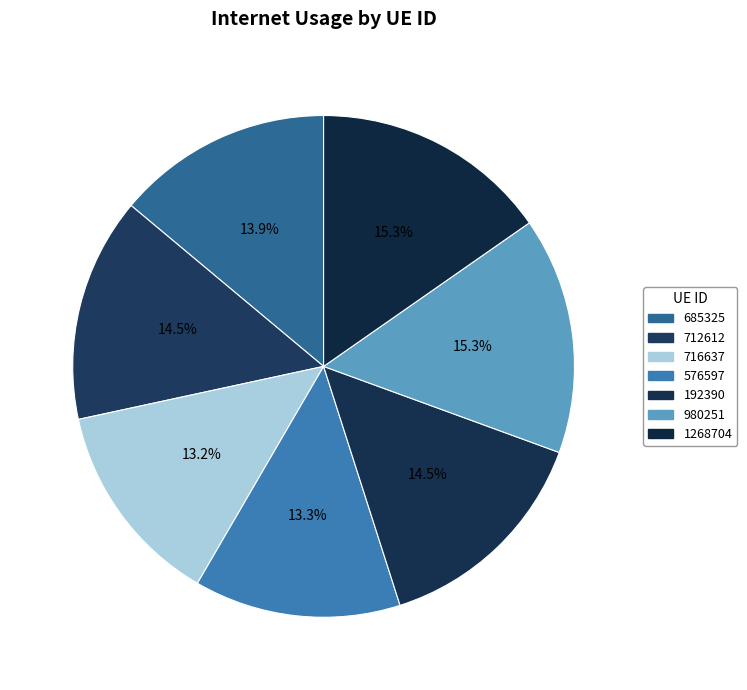

How many slices are in this pie chart?

7